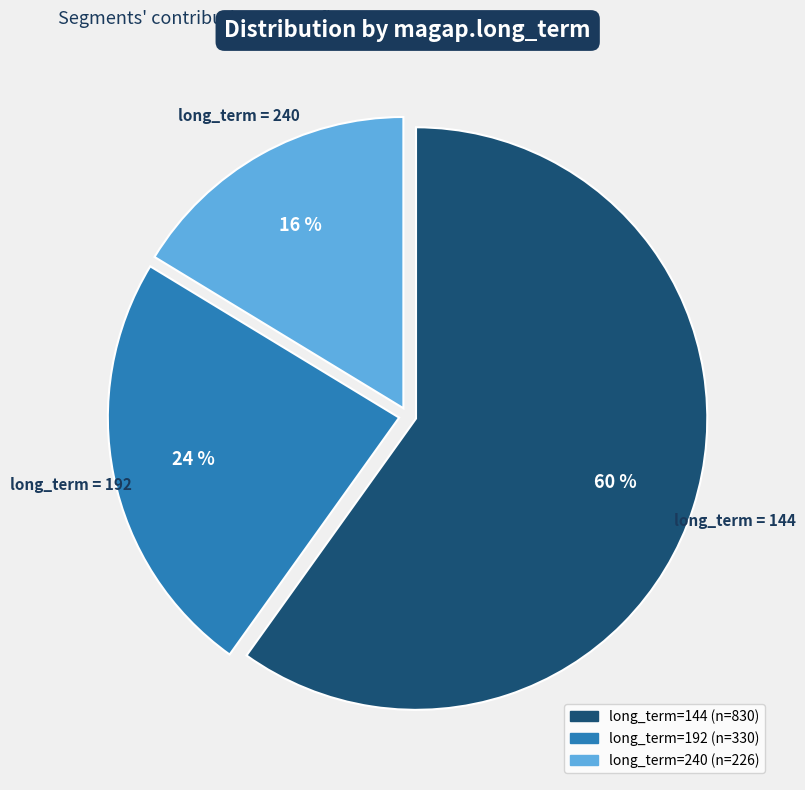

To the nearest percent, what is the average slice percentage?

33%